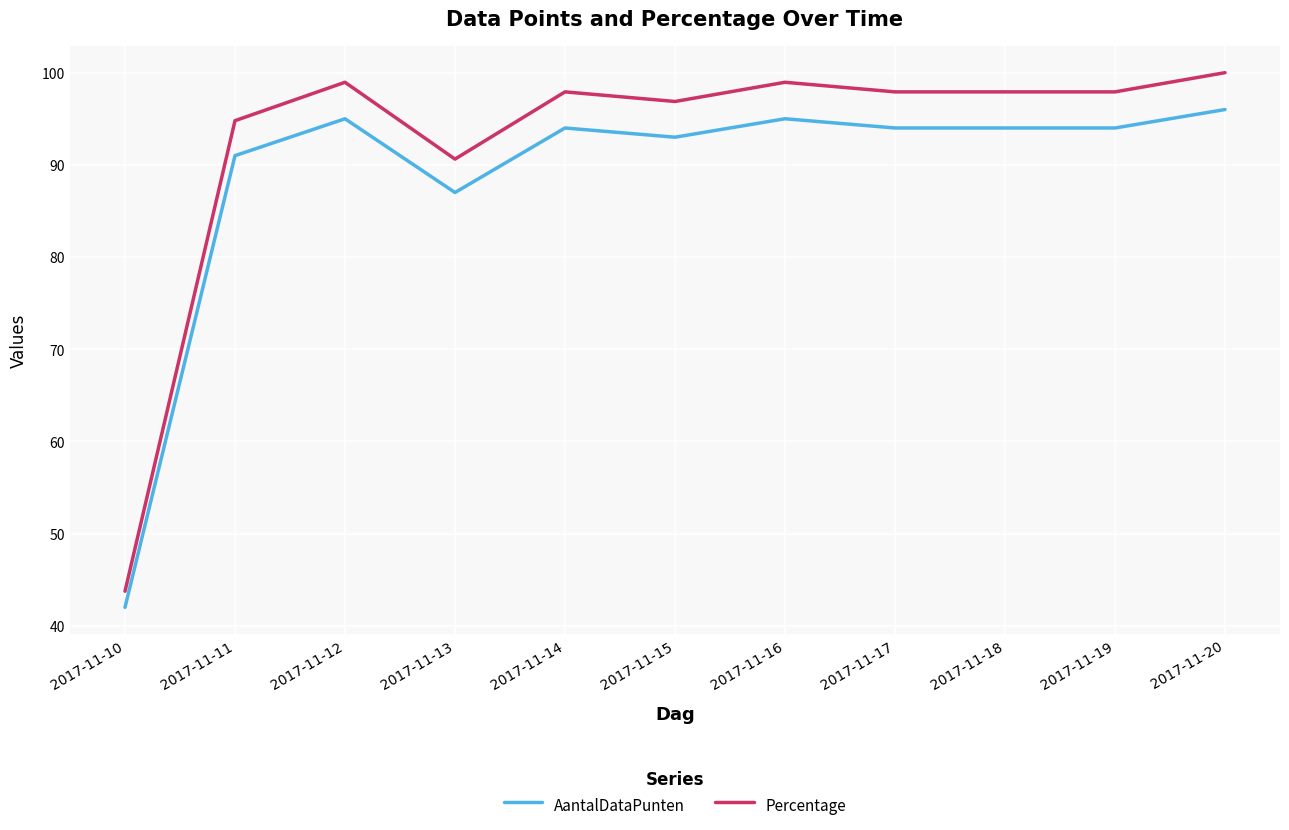

Which series has the widest spread of values?

Percentage